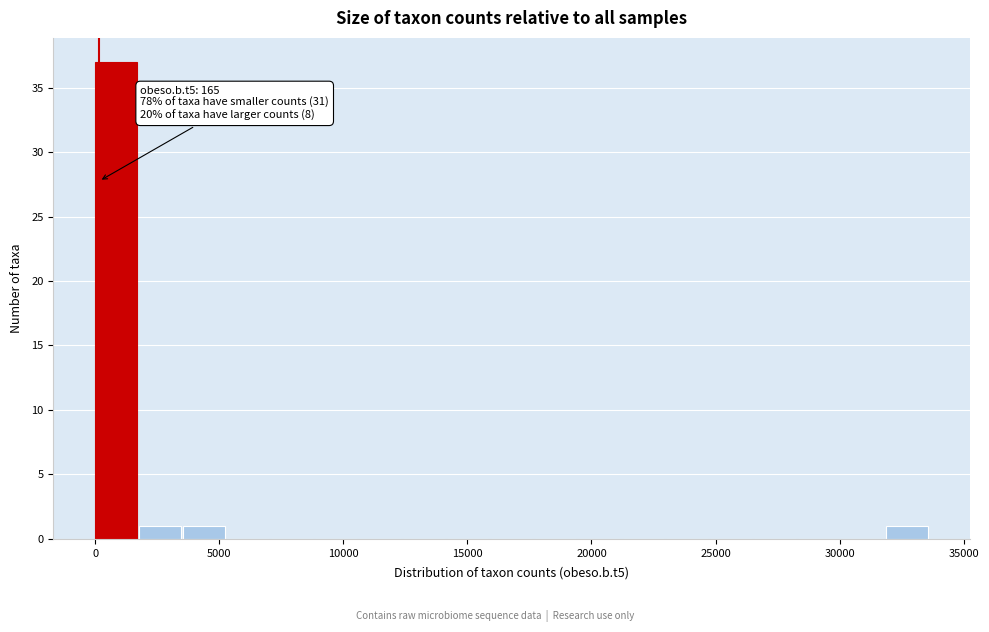

Read against the x-axis, roughly where is the centre of the tallest bar?

1000